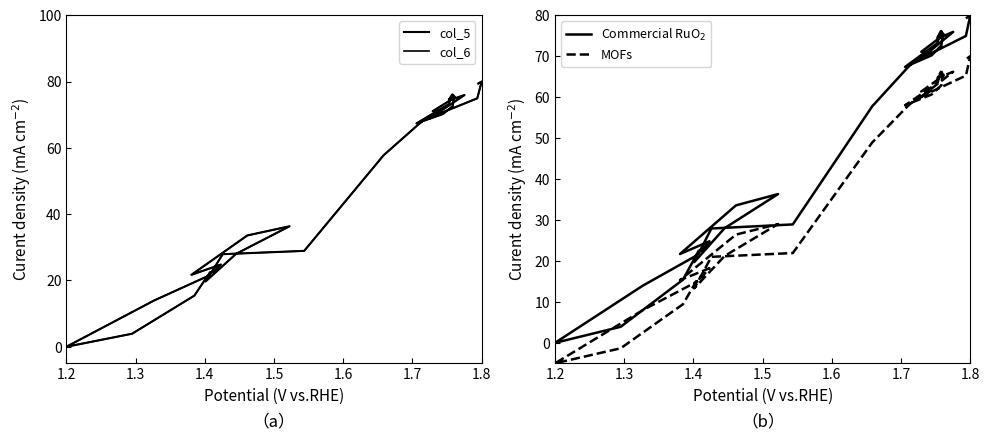

How many categories are shown in the chart?

40